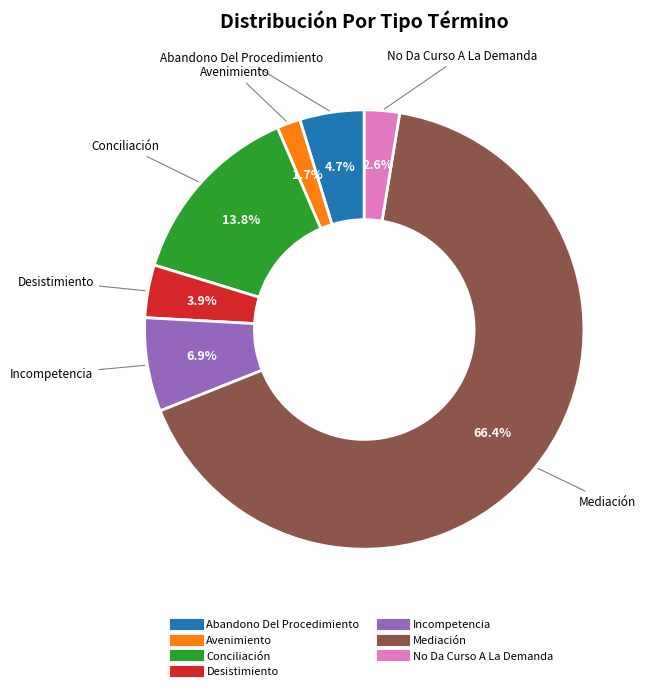

Rank the categories by value from lowest to highest.

Avenimiento, No Da Curso A La Demanda, Desistimiento, Abandono Del Procedimiento, Incompetencia, Conciliación, Mediación